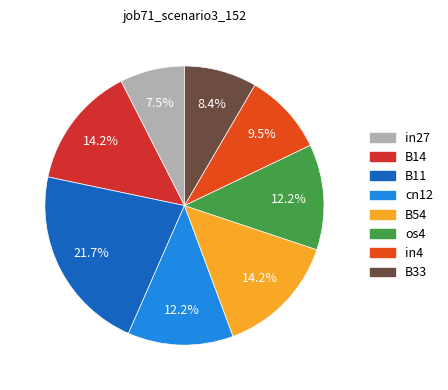

Is there a majority slice in this chart?

No